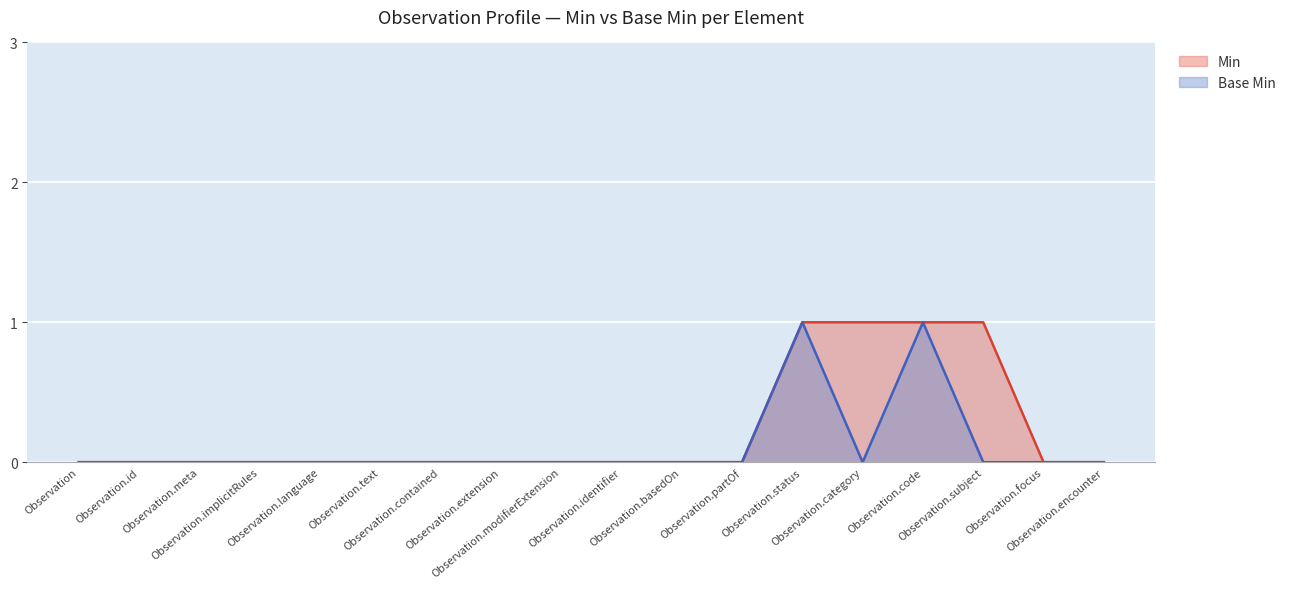

Which series has the widest spread of values?

Min